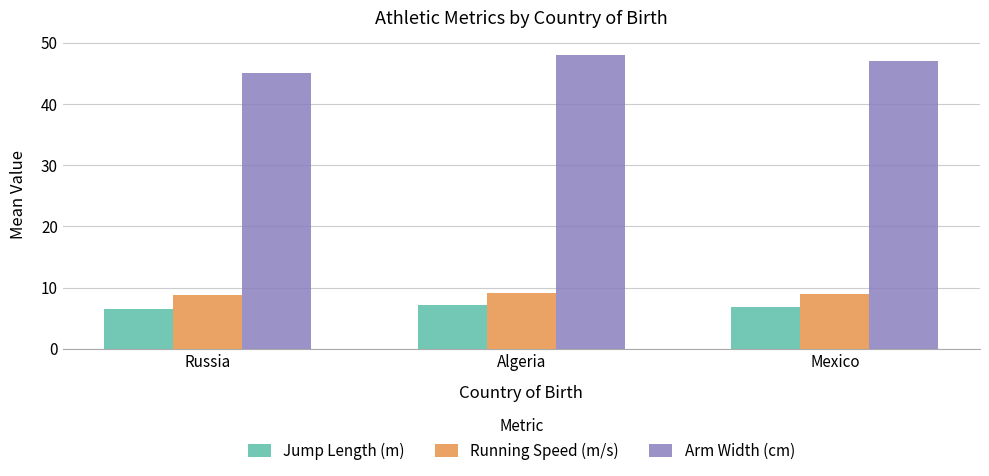

The Running Speed (m/s) series shows 12.7 at Russia. True or false?

False